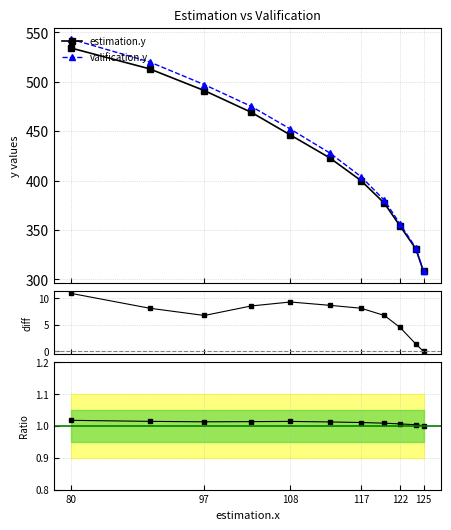

What is the maximum value for estimation.y?

534